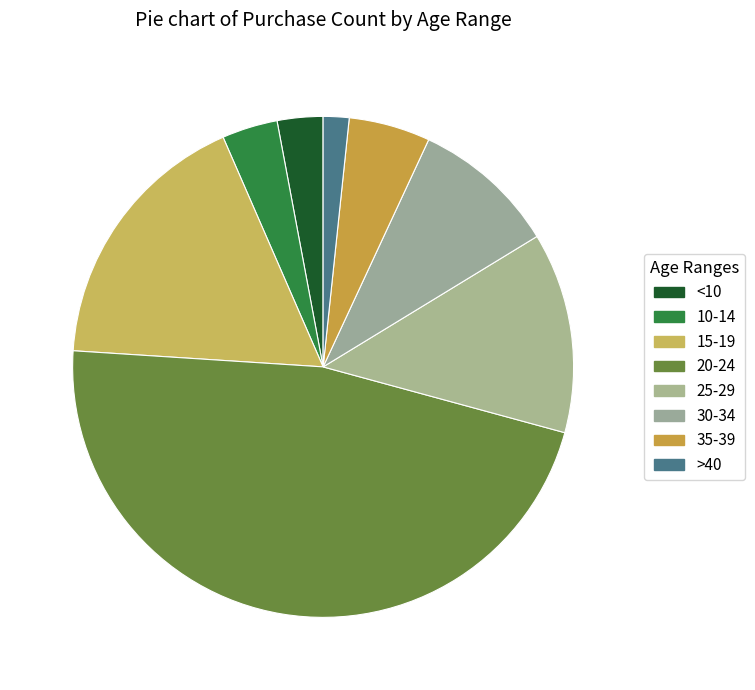

To the nearest percent, what is the average slice percentage?

12%